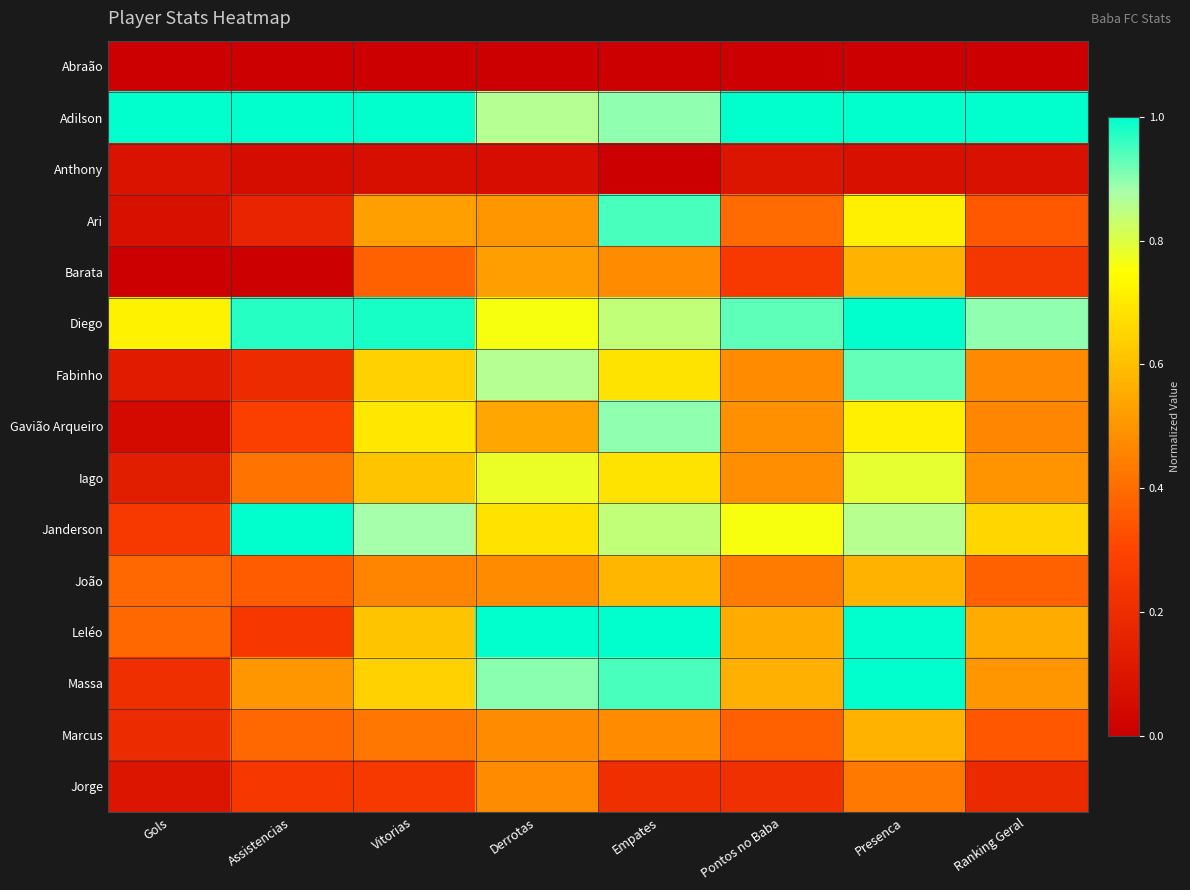

What is the total value across all series at Gols?

3.7